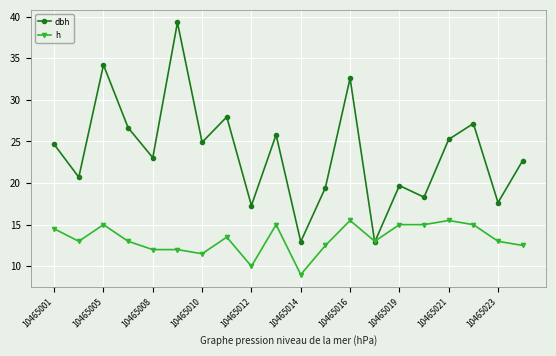

In dbh, how many points are higher than both neighbors (excluding endpoints)?

7